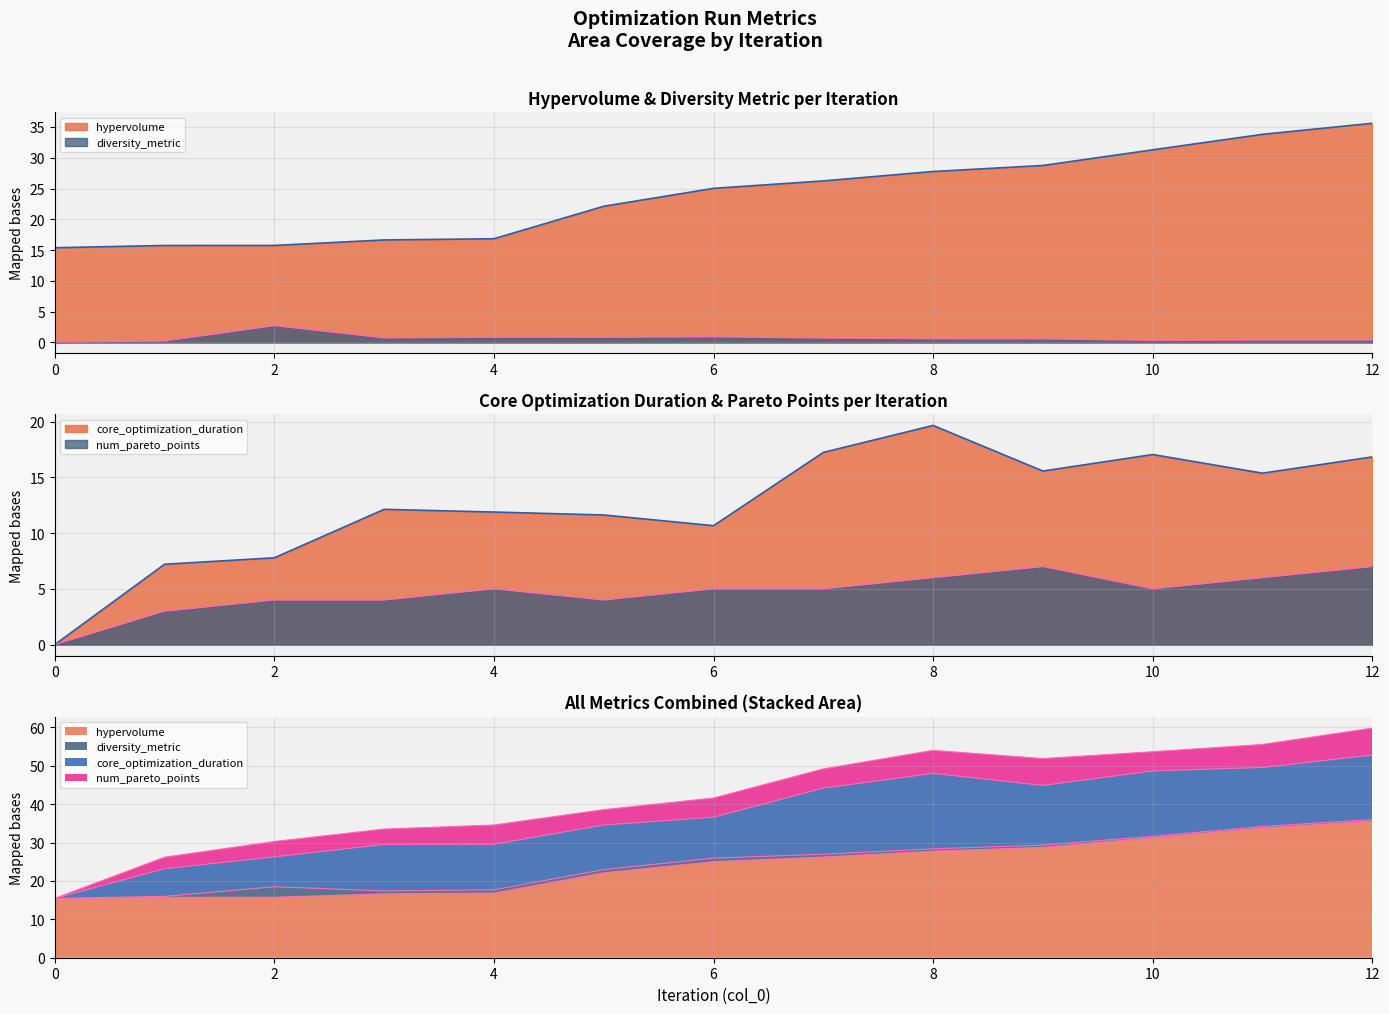

True or false: hypervolume and core_optimization_duration intersect in this chart.

False